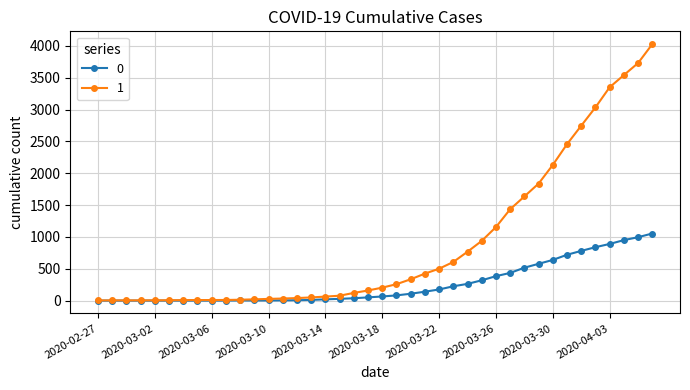

List the series in order of their peak value, lowest first.

0, 1